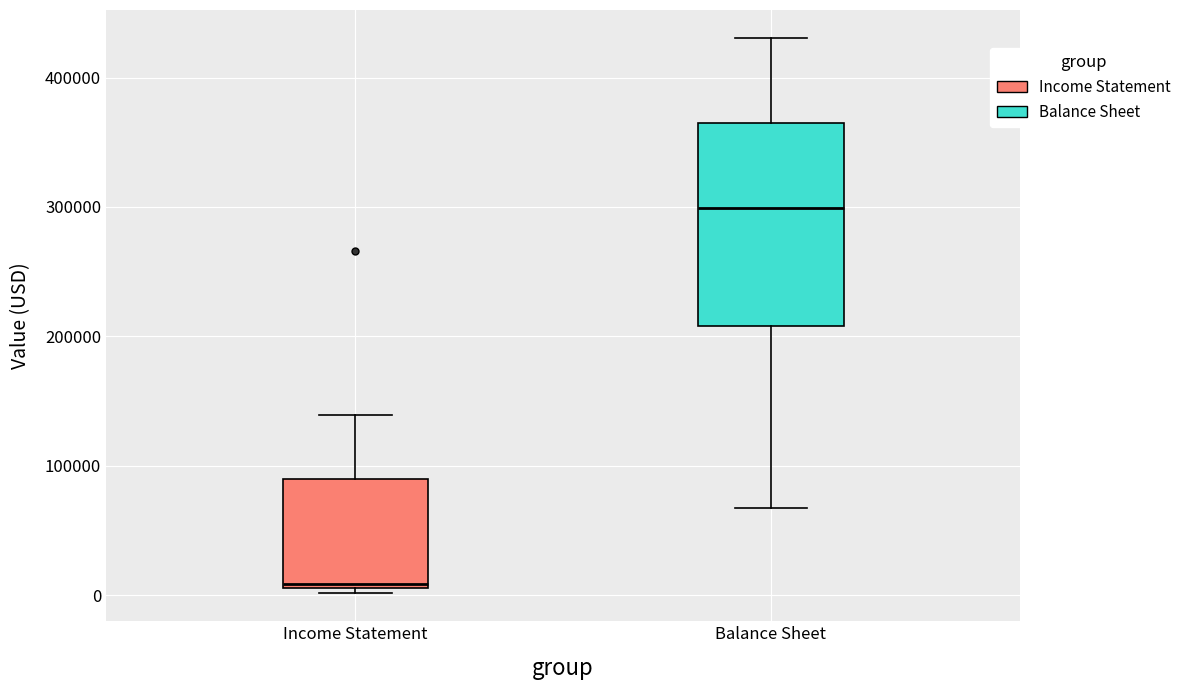

Reading left to right, read every box against the y-axis: the position of its median line, the range the box covers, and the ends of its whiskers. The values are not printed on the chart, so give them approximately, as read against the axis.

Income Statement: median 10000 (just above the box's lower edge), box 10000 to 90000, whiskers 0 to 140000
Balance Sheet: median 300000, box 210000 to 370000, whiskers 70000 to 430000